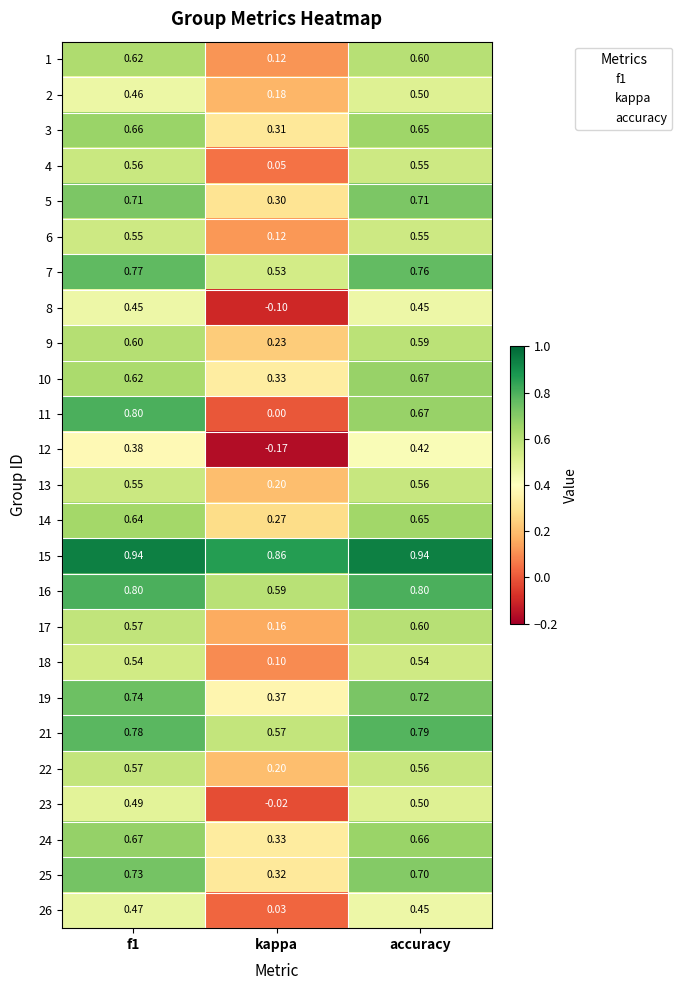

Which category has the lowest value in the 23 series?

kappa